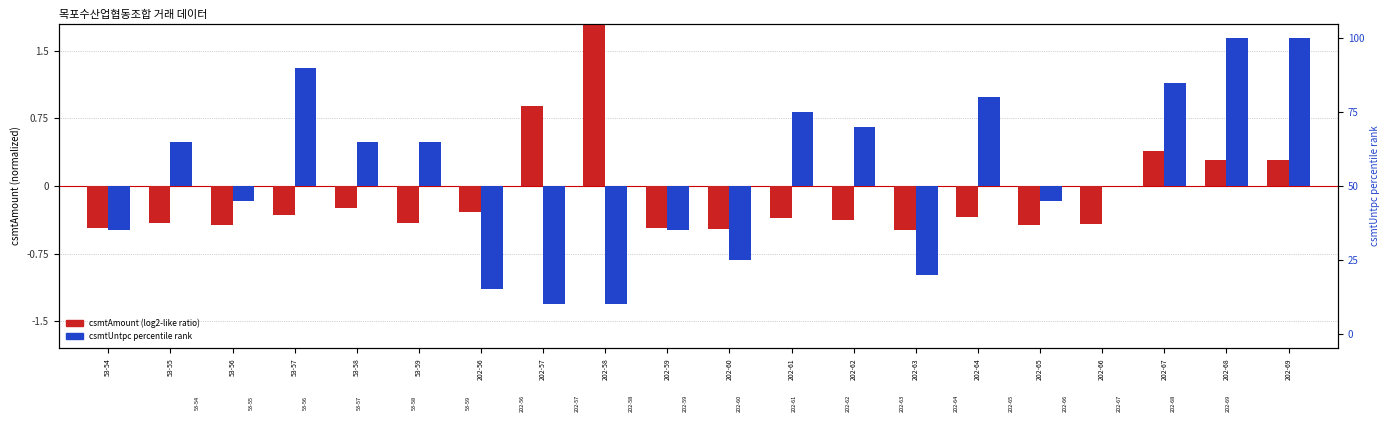

How many negative values does the csmtAmount (log2-like ratio) series have?

15